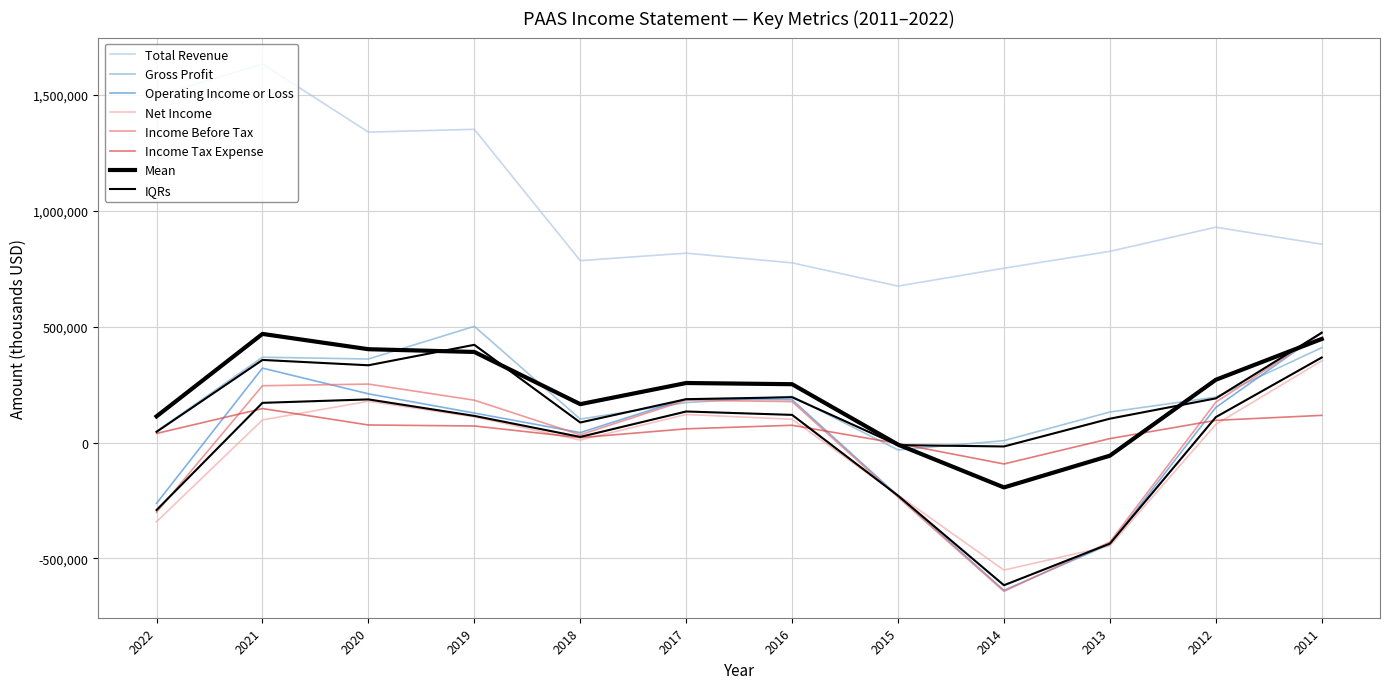

How many values in the Net Income series are below 97400?

6